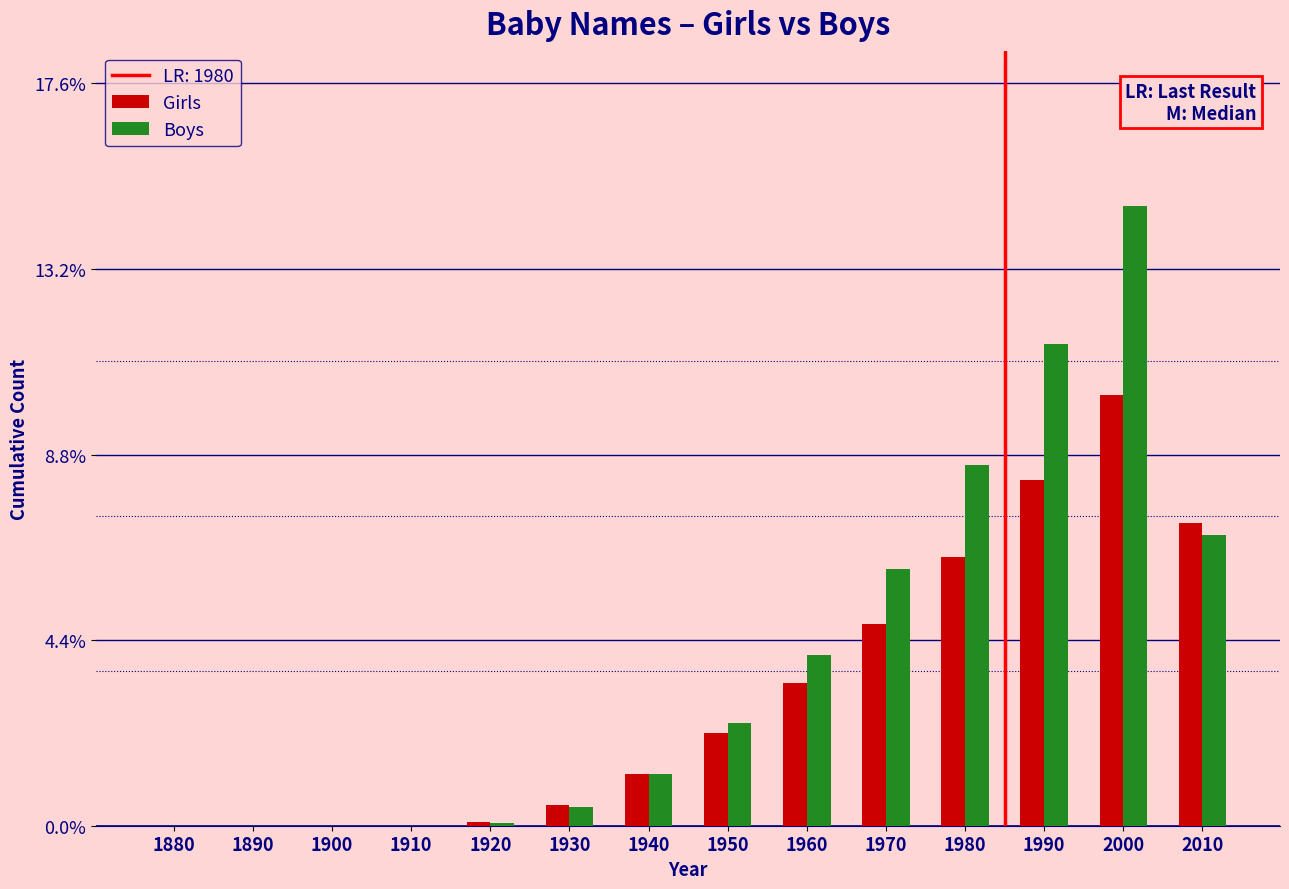

Between 1920 and 1960, which series saw the biggest shift?

Boys